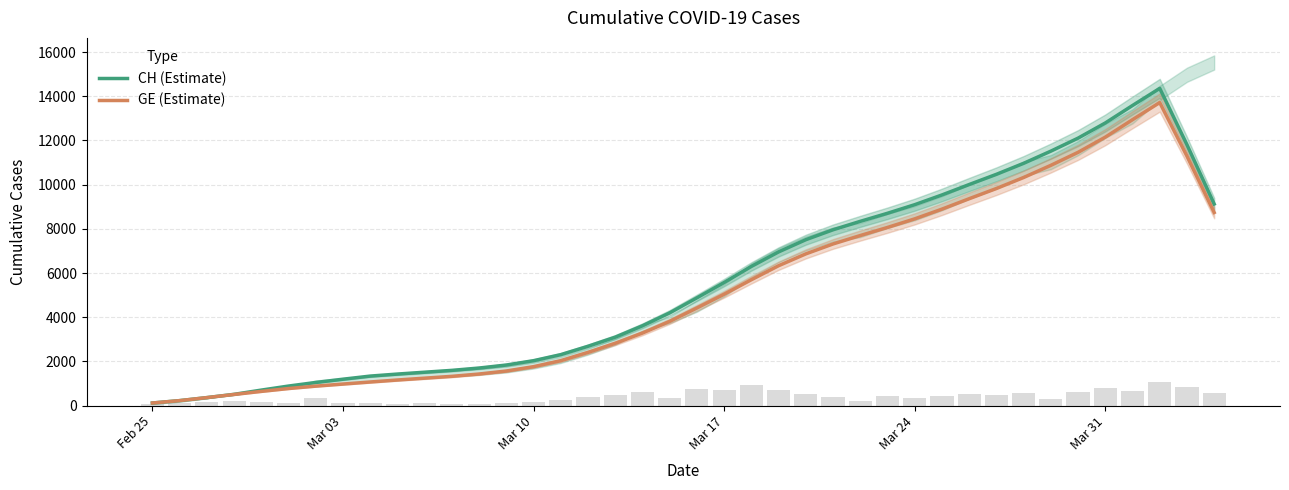

Does the chart contain any negative values?

No